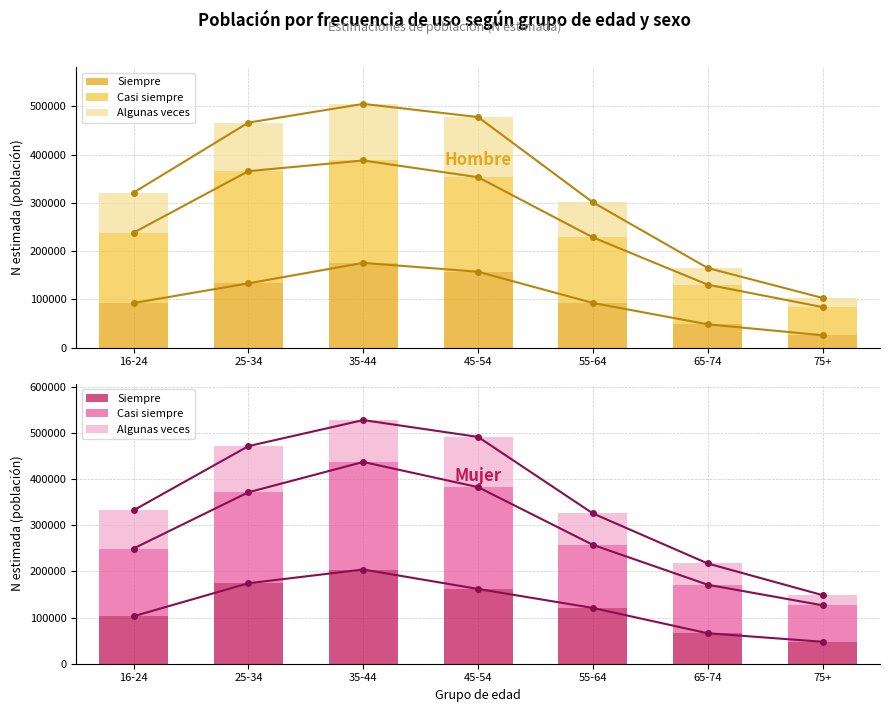

What is the sum of all Siempre values?

877130